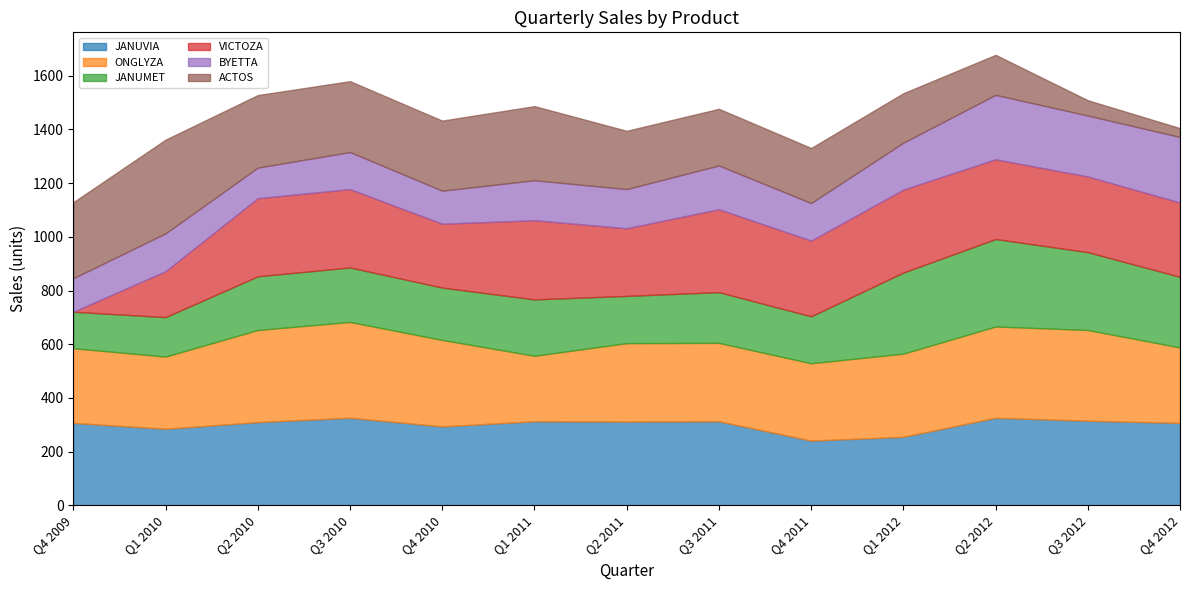

How many data points in JANUMET are less than 200?

6